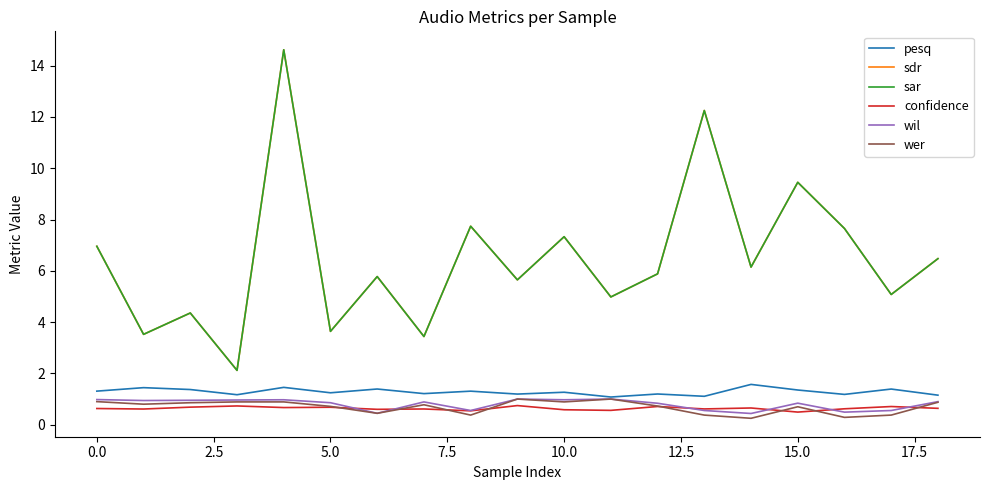

Does the chart display data point markers on the line(s)?

No